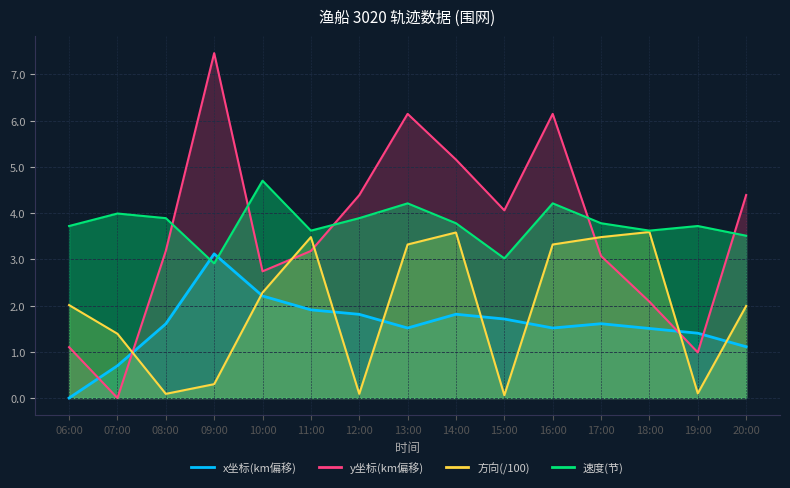

Reading left to right, extract all data points from this chart.

速度: 06:00=3.7	07:00=4.0	08:00=3.9	09:00=2.9	10:00=4.7	11:00=3.6	12:00=3.9	13:00=4.2	14:00=3.8	15:00=3.0	16:00=4.2	17:00=3.8	18:00=3.6	19:00=3.7	20:00=3.5
方向: 06:00=2.0	07:00=1.4	08:00=0.1	09:00=0.3	10:00=2.3	11:00=3.5	12:00=0.1	13:00=3.3	14:00=3.6	15:00=0.1	16:00=3.3	17:00=3.5	18:00=3.6	19:00=0.1	20:00=2.0
x_coord: 06:00=0.0	07:00=0.7	08:00=1.6	09:00=3.1	10:00=2.2	11:00=1.9	12:00=1.8	13:00=1.5	14:00=1.8	15:00=1.7	16:00=1.5	17:00=1.6	18:00=1.5	19:00=1.4	20:00=1.1
y_coord: 06:00=1.1	07:00=0.0	08:00=3.2	09:00=7.5	10:00=2.7	11:00=3.2	12:00=4.4	13:00=6.1	14:00=5.2	15:00=4.1	16:00=6.1	17:00=3.1	18:00=2.1	19:00=1.0	20:00=4.4